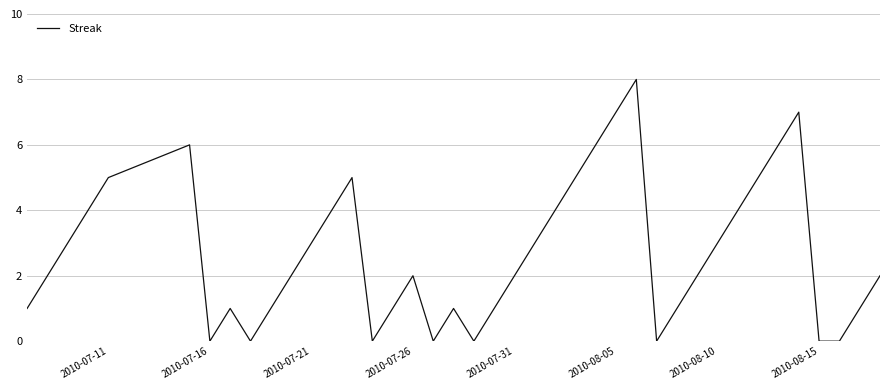

What is the difference between the maximum and minimum values?

8